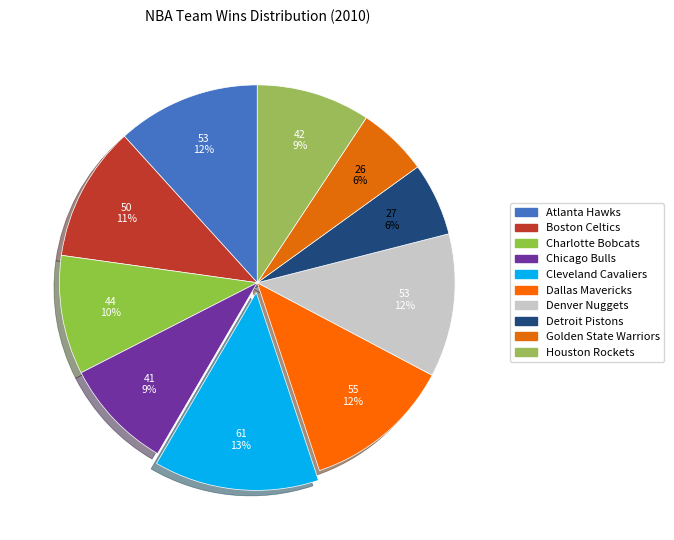

True or false: Dallas Mavericks accounts for 12% of the total.

True